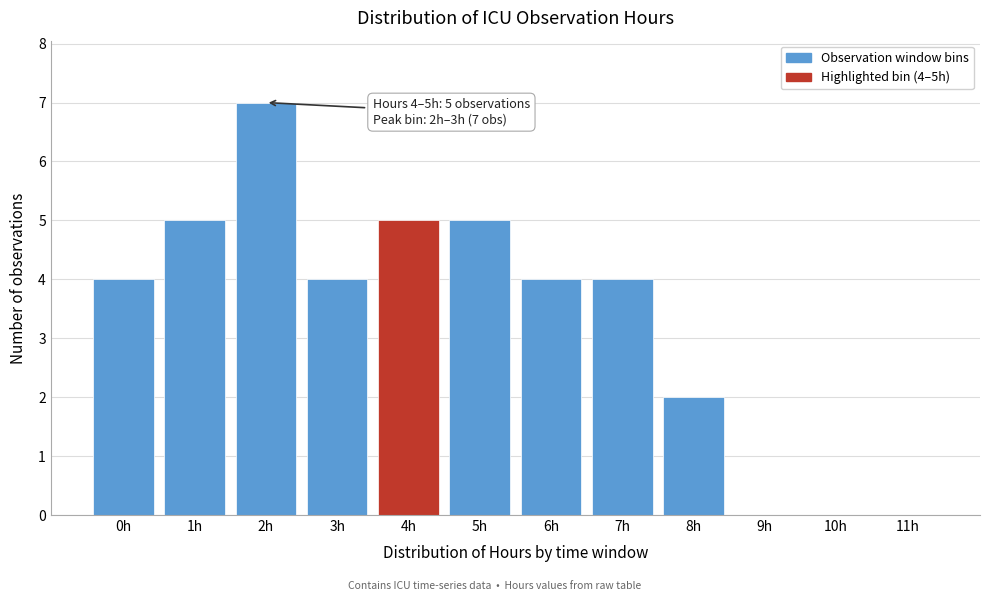

Reading left to right, what are all the values shown in this chart?

0h=4	1h=5	2h=7	3h=4	4h=5	5h=5	6h=4	7h=4	8h=2	9h=0	10h=0	11h=0